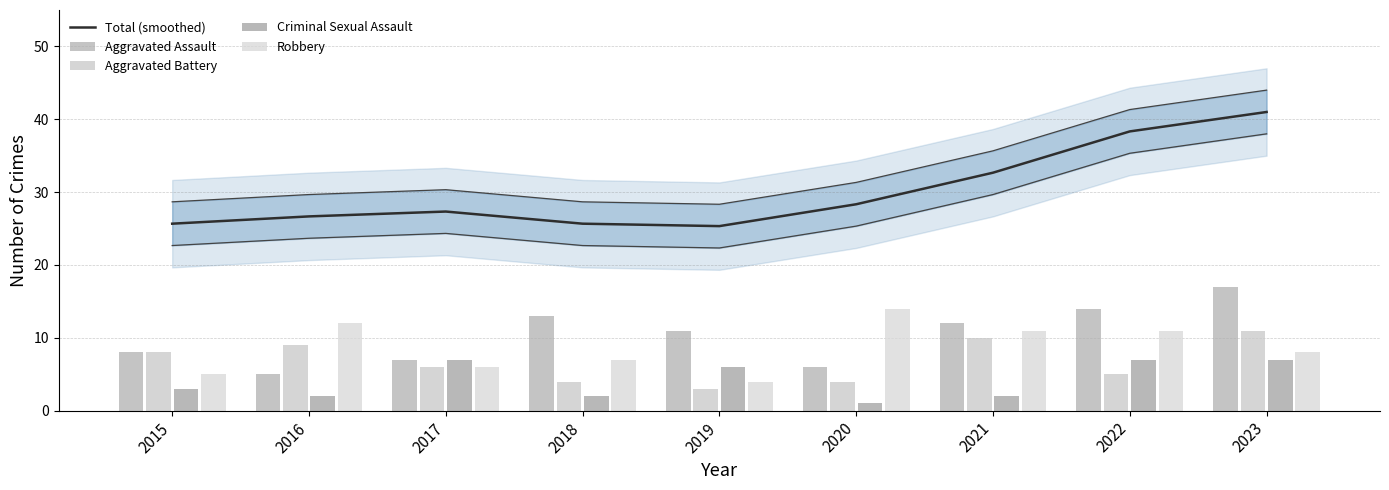

What is the highest value of the Criminal Sexual Assault series?

7.0